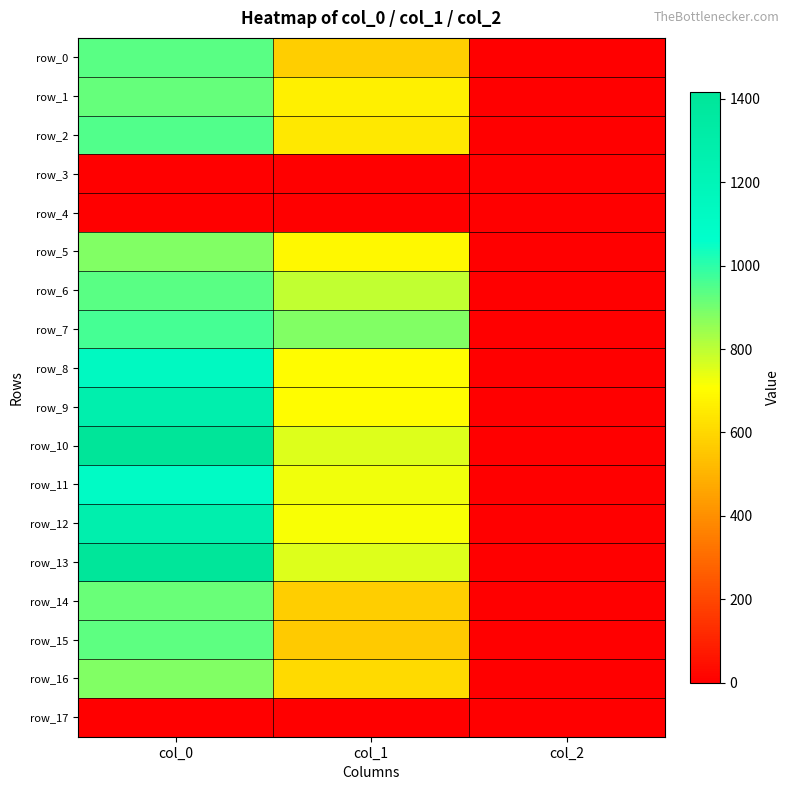

At col_1, list the series in order from smallest to largest.

row_3, row_4, row_17, row_15, row_0, row_14, row_16, row_2, row_1, row_5, row_8, row_9, row_12, row_11, row_13, row_10, row_6, row_7